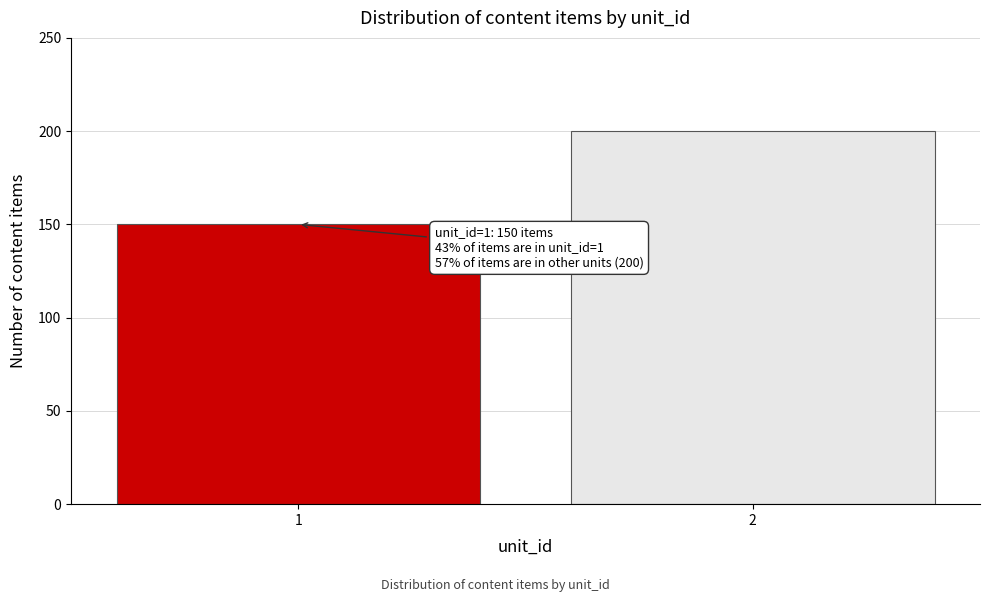

Reading left to right, transcribe all the data shown in this chart.

150	200